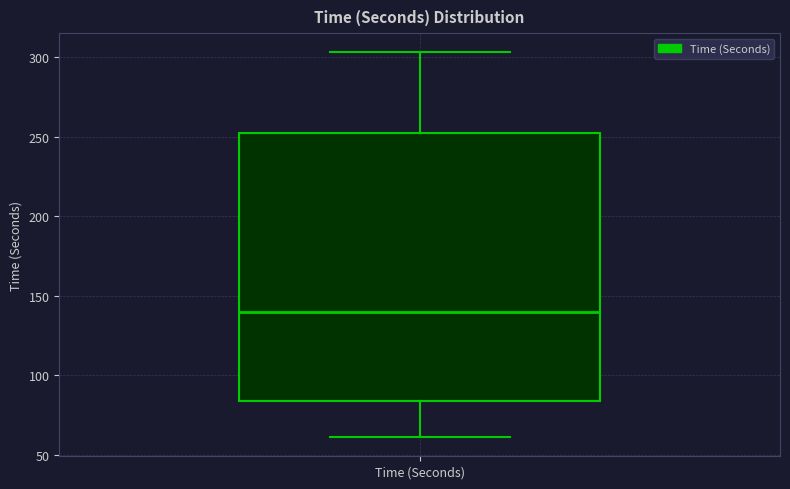

Where is the lower edge of the box for Time (Seconds) on the y-axis? The values are not printed on the chart, so give them approximately, as read against the axis.

85